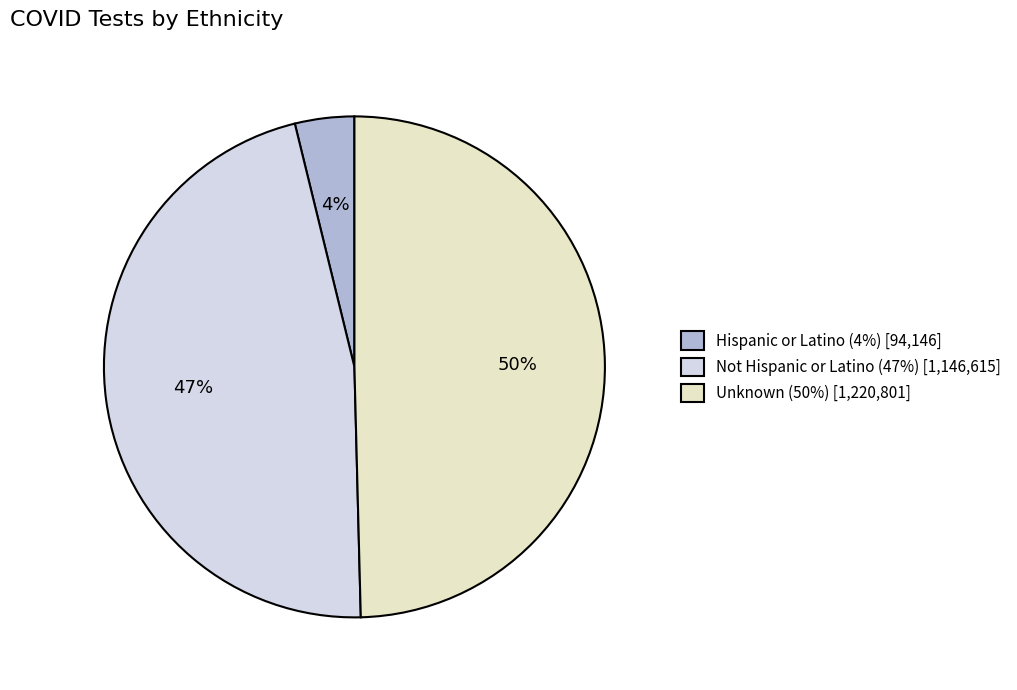

The Unknown slice represents 60% of the pie. True or false?

False